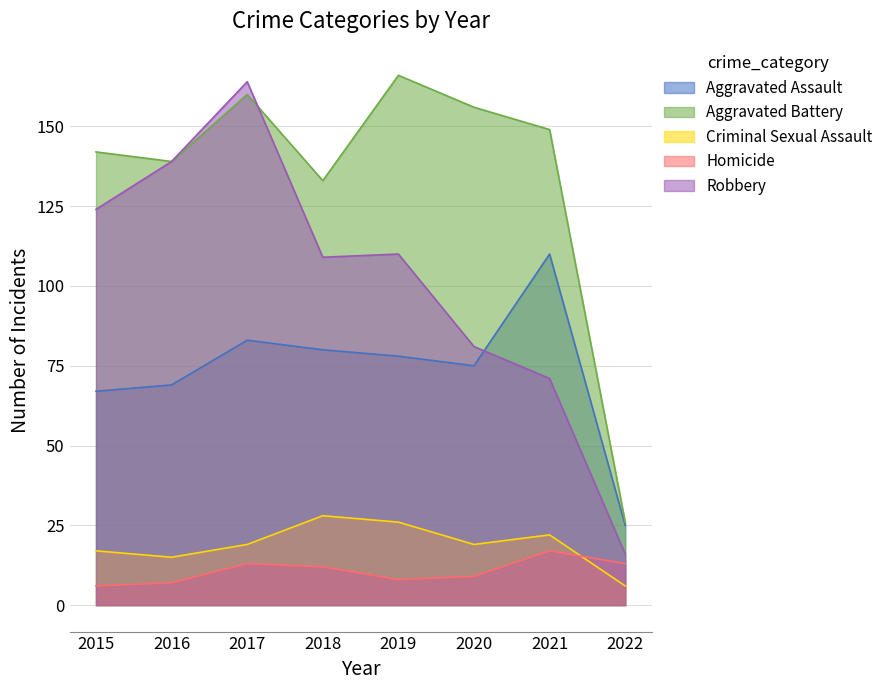

What are all the series names shown in the legend?

Aggravated Assault, Aggravated Battery, Criminal Sexual Assault, Homicide, Robbery